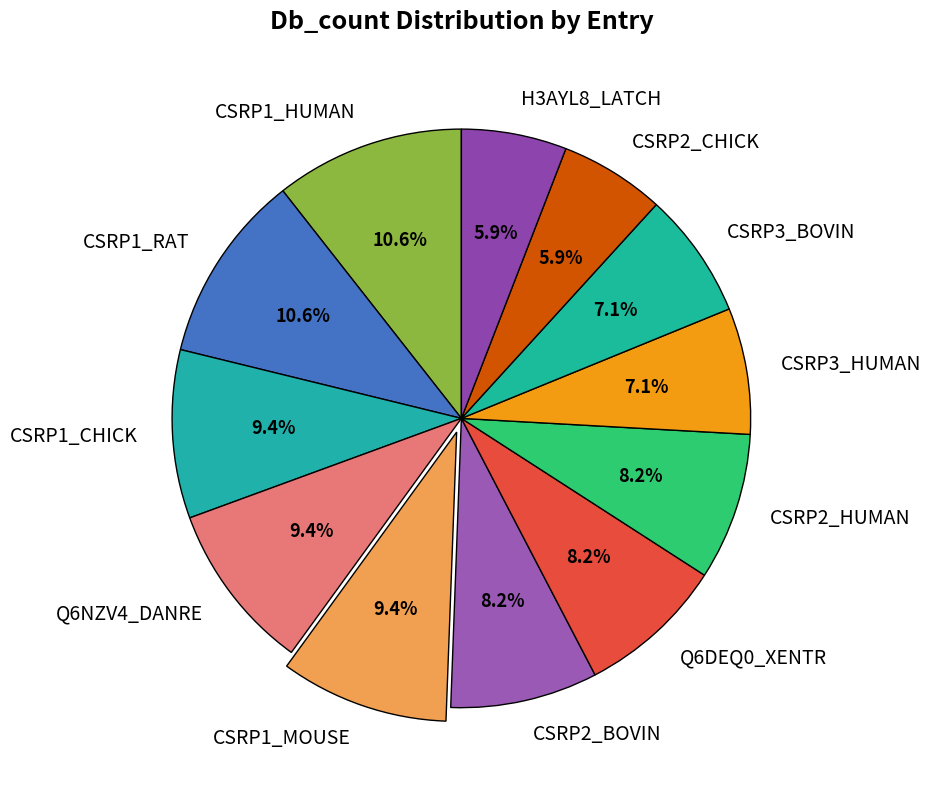

What portion of the pie excludes CSRP1_MOUSE?

90.6%